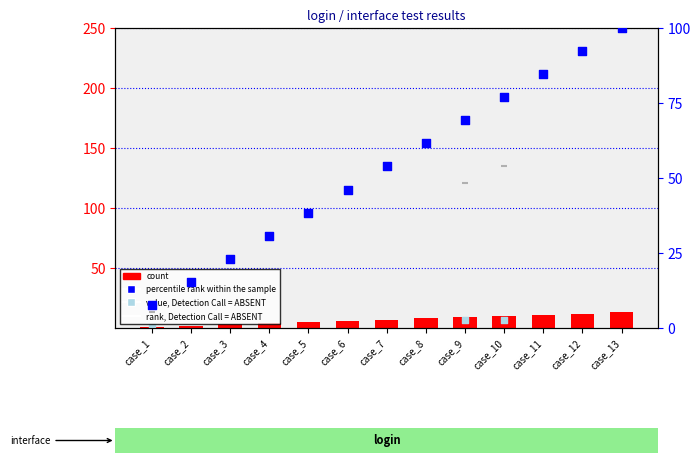

Which series has the widest spread of Y values?

percentile rank within the sample